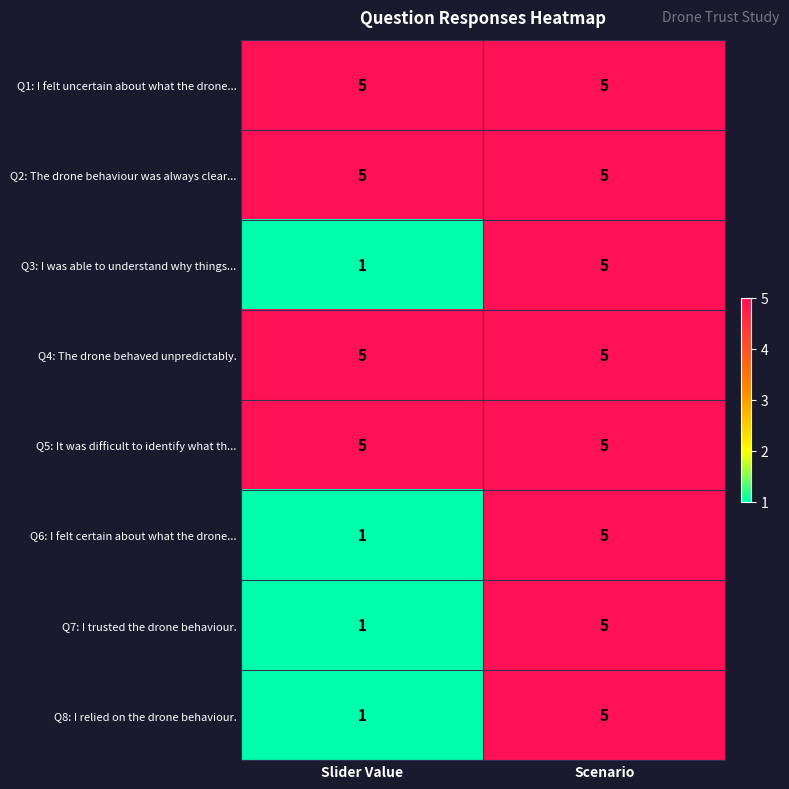

What is the sum of all Q4: The drone behaved unpredictably. values?

10